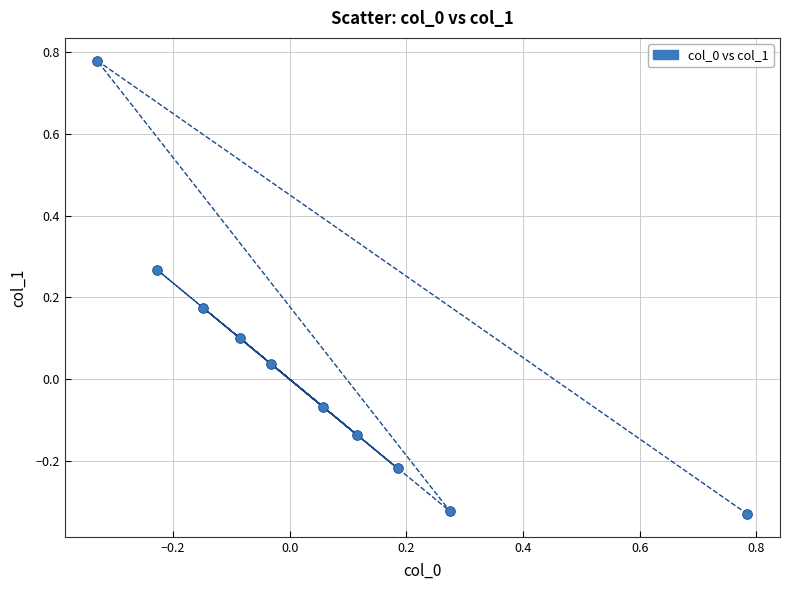

What is the range of X values (max minus min)?

1.1